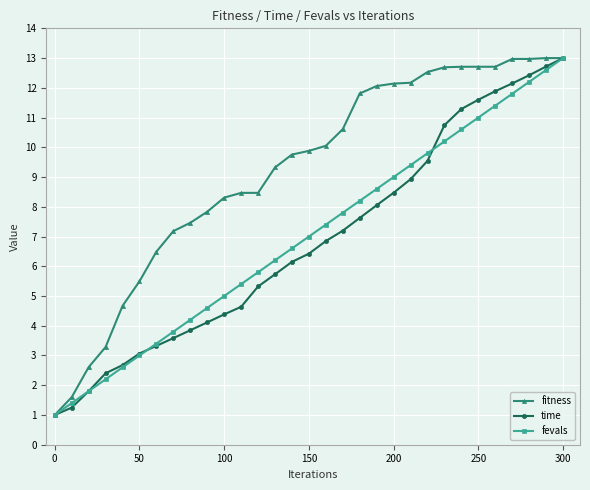

True or false: fevals has more than 1 interior local peaks.

False